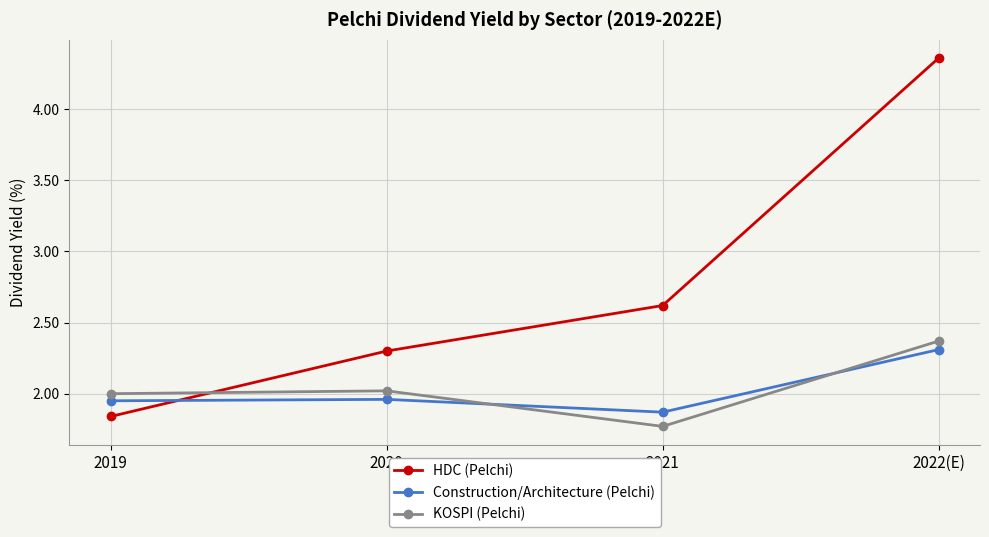

What is the label of the 1st point from the left?

2019